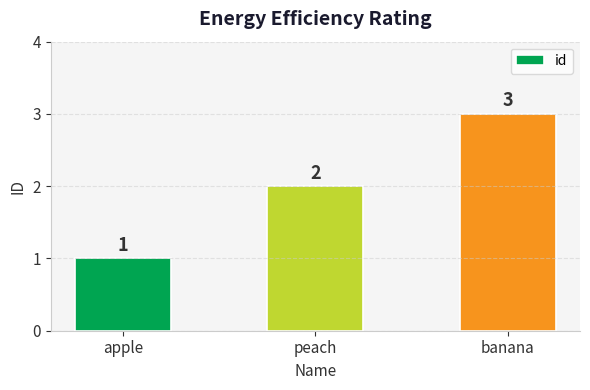

Approximately how many times larger is the value at peach compared to apple?

2.0